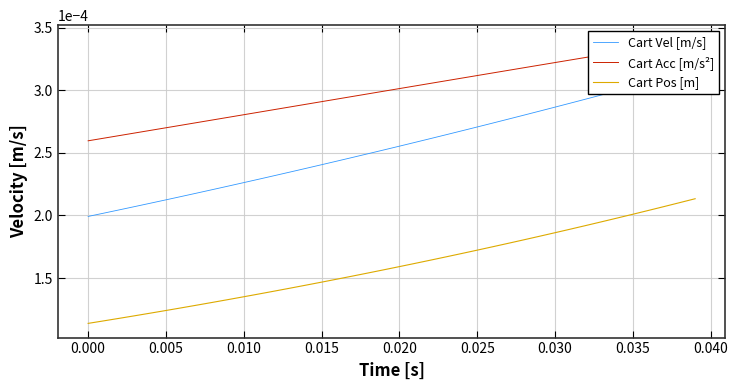

The value of Cart Vel [m/s] at 0.015 is 0.0. True or false?

False